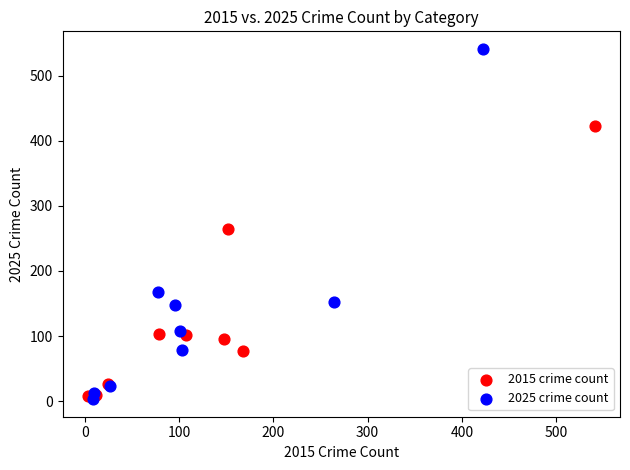

What are all the series names shown in the legend?

2015 crime count, 2025 crime count